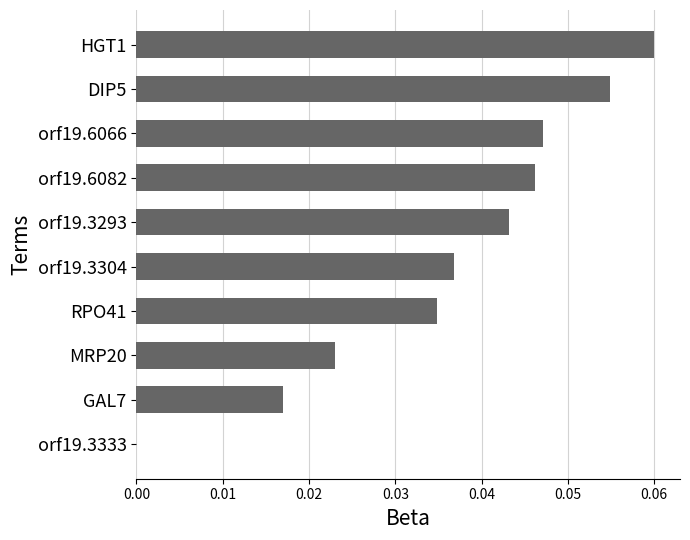

Count the values in the range 0 to 1.

10